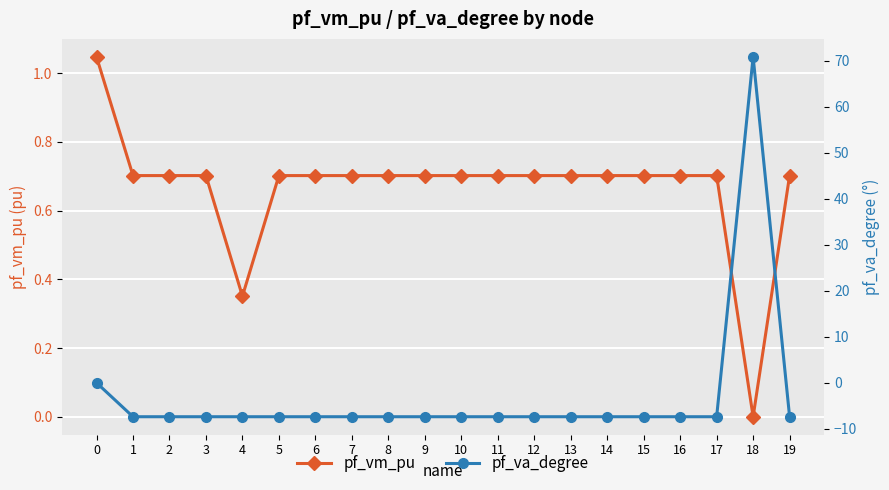

Reading left to right, extract all data points from this chart.

pf_vm_pu: 0=1.0	1=0.7	2=0.7	3=0.7	4=0.4	5=0.7	6=0.7	7=0.7	8=0.7	9=0.7	10=0.7	11=0.7	12=0.7	13=0.7	14=0.7	15=0.7	16=0.7	17=0.7	18=0.0	19=0.7
pf_va_degree: 0=-0.0	1=-7.4	2=-7.4	3=-7.4	4=-7.4	5=-7.4	6=-7.4	7=-7.4	8=-7.4	9=-7.4	10=-7.4	11=-7.4	12=-7.4	13=-7.4	14=-7.4	15=-7.4	16=-7.4	17=-7.4	18=70.9	19=-7.4